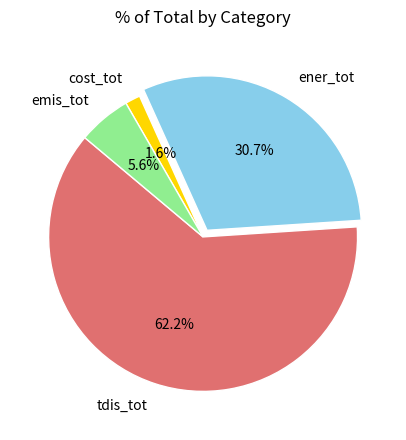

Which has a higher value, tdis_tot or emis_tot?

tdis_tot